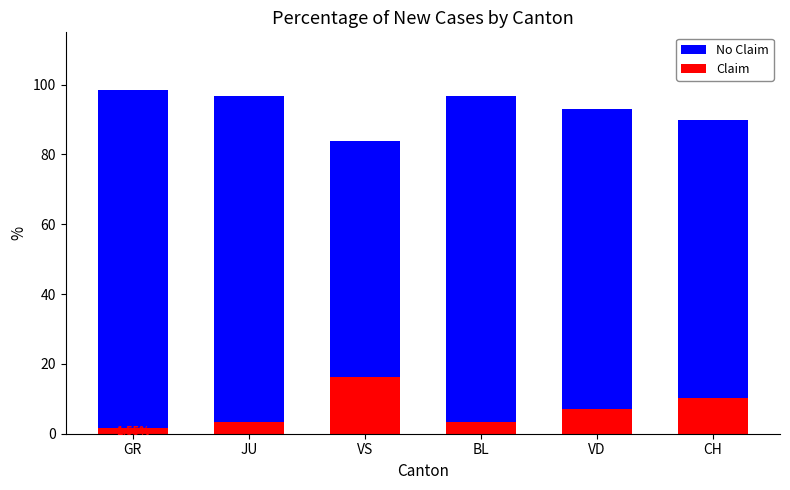

How many values in the No Claim series exceed 96?

3